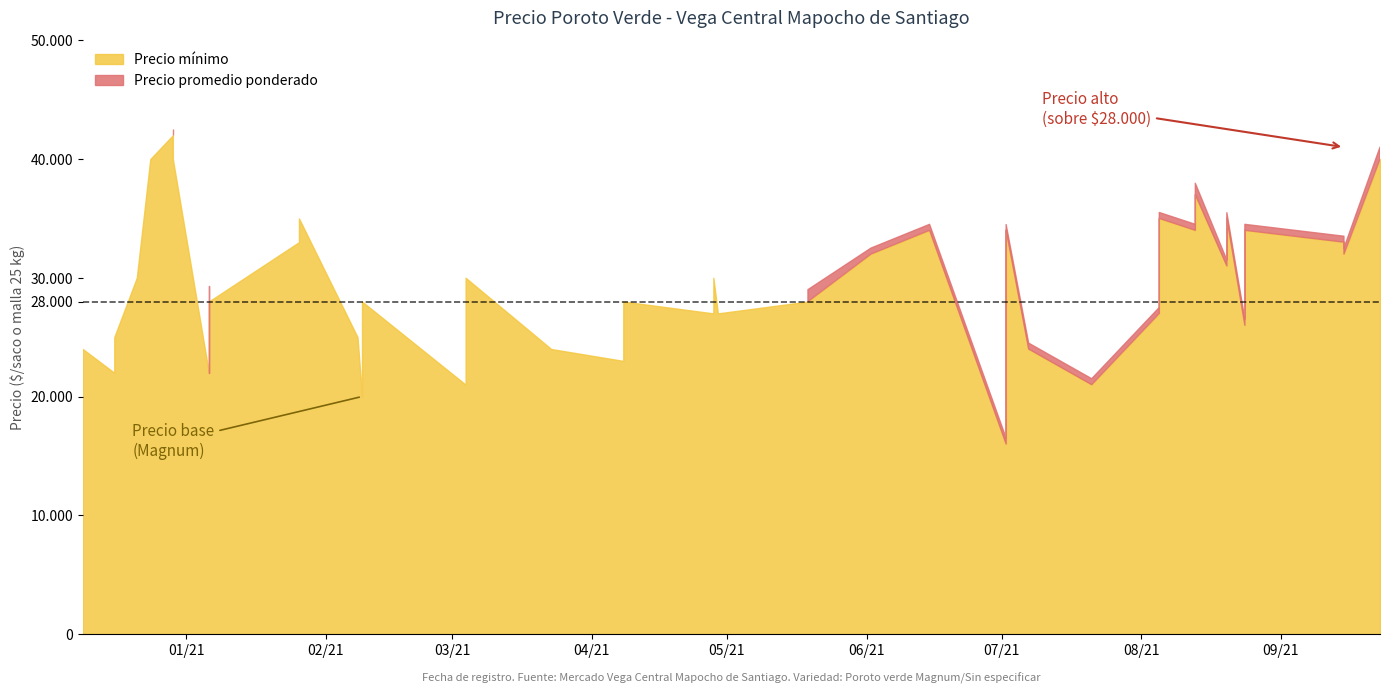

Which has a higher value, 2021-08-24 or 2021-03-23?

2021-08-24